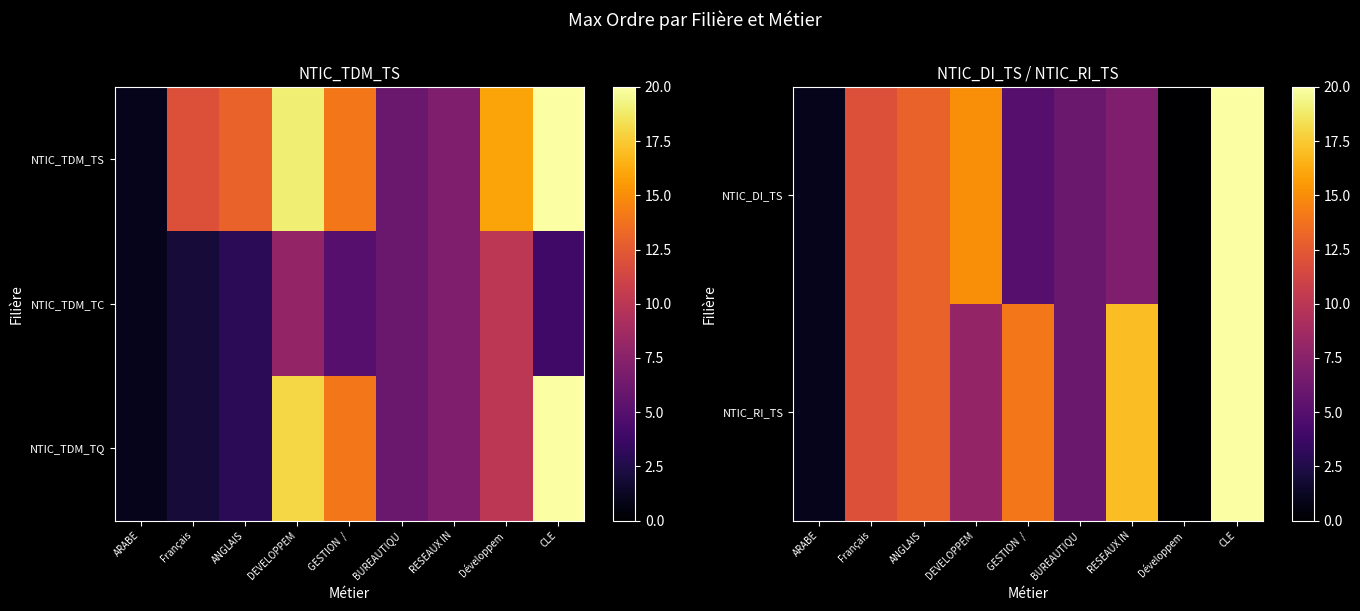

The value of NTIC_TDM_TQ at DEVELOPPEM is 18. True or false?

True